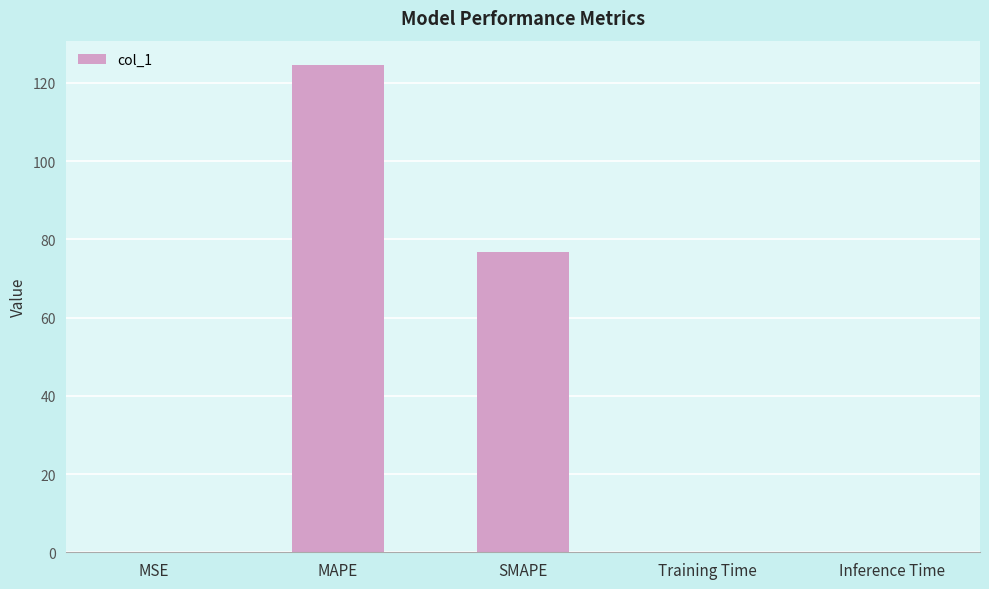

Which label corresponds to the largest value in the chart?

MAPE